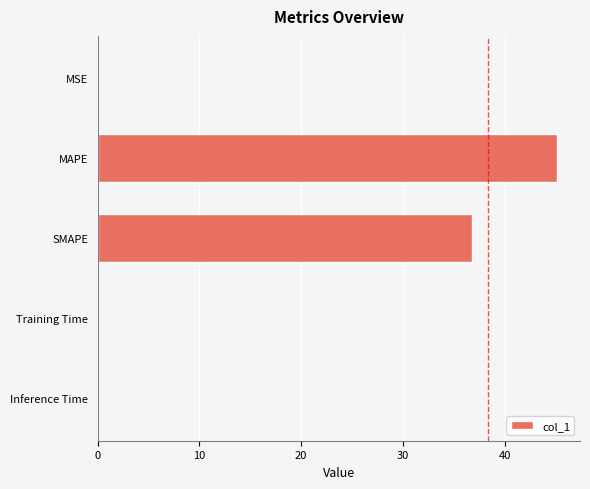

The chart shows a value of 15.5 at SMAPE. True or false?

False